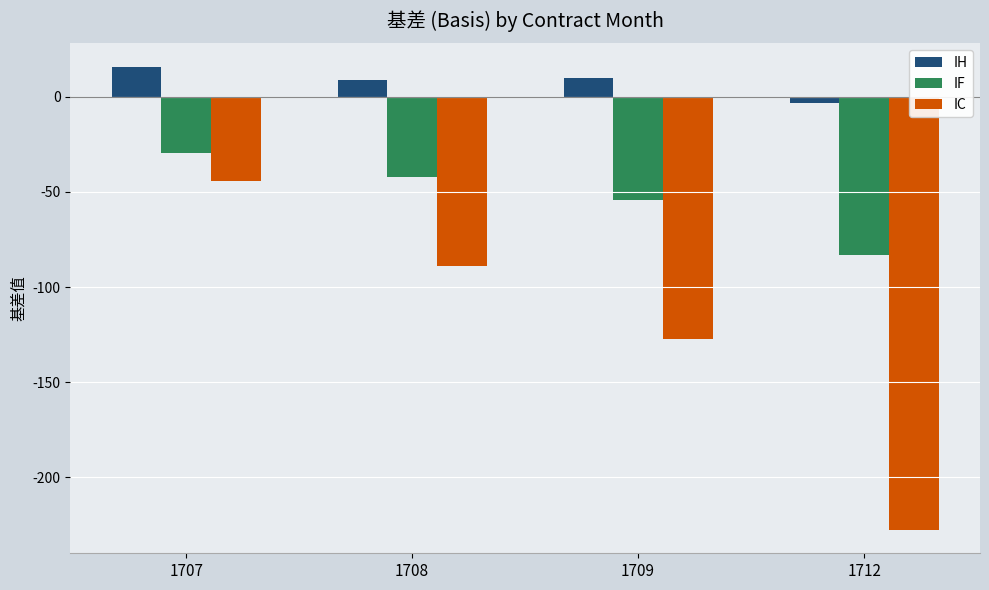

Is the value of IC at 1709 greater than the value of IH at 1707?

No